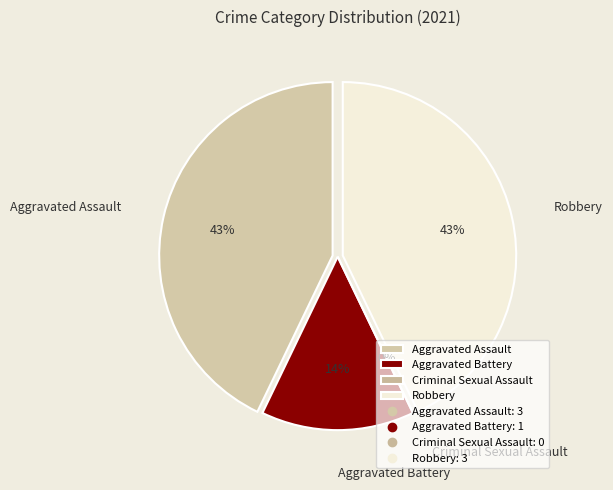

What percentage is NOT represented by Robbery?

57.1%